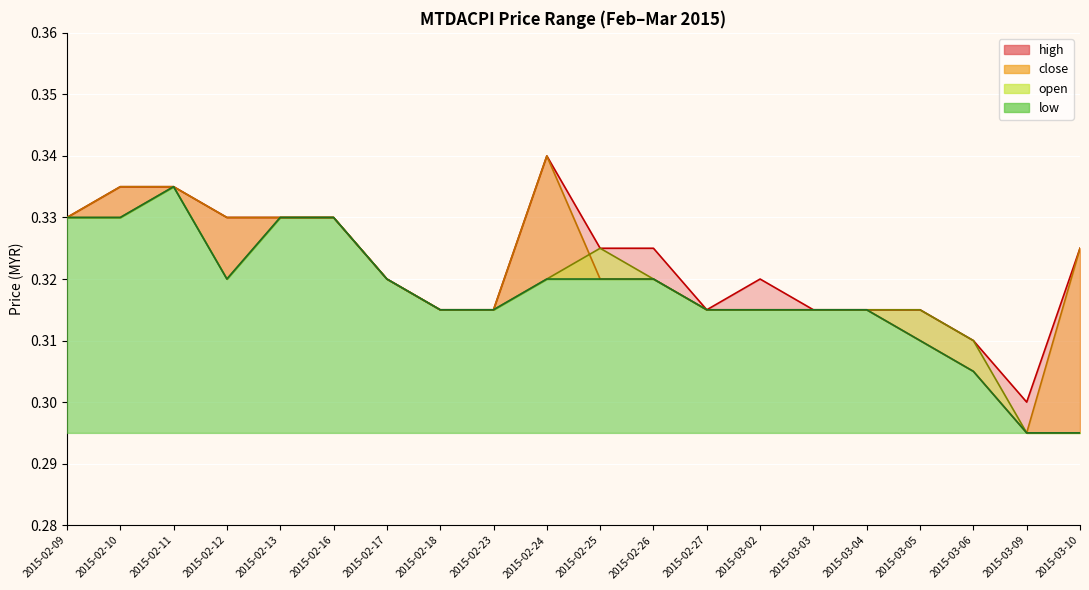

What is the value of the close point at the 11th from the left?

0.3